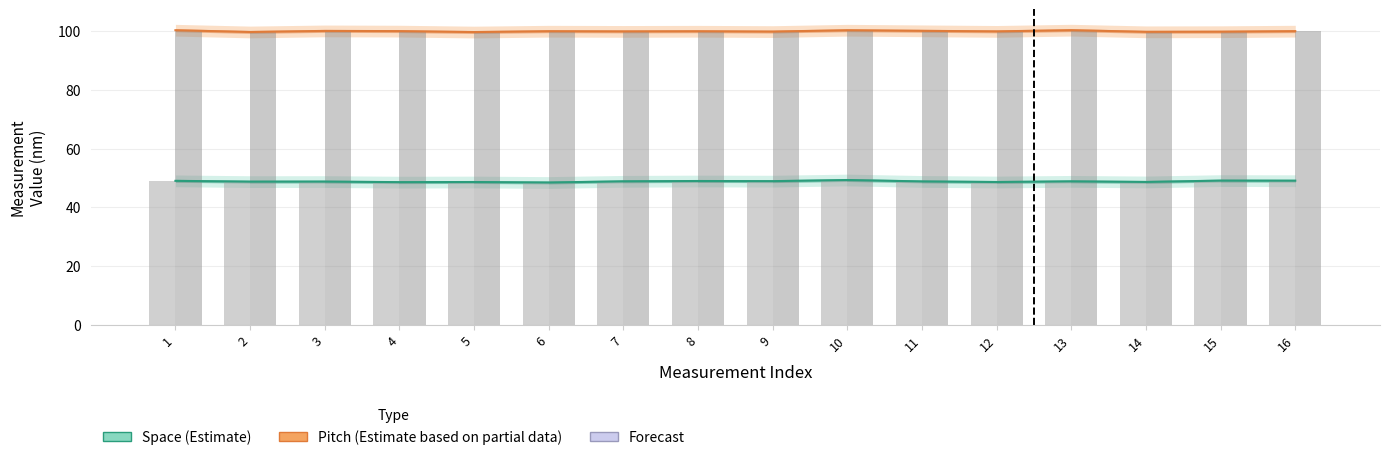

What is the highest value of the Pitch series?

100.4